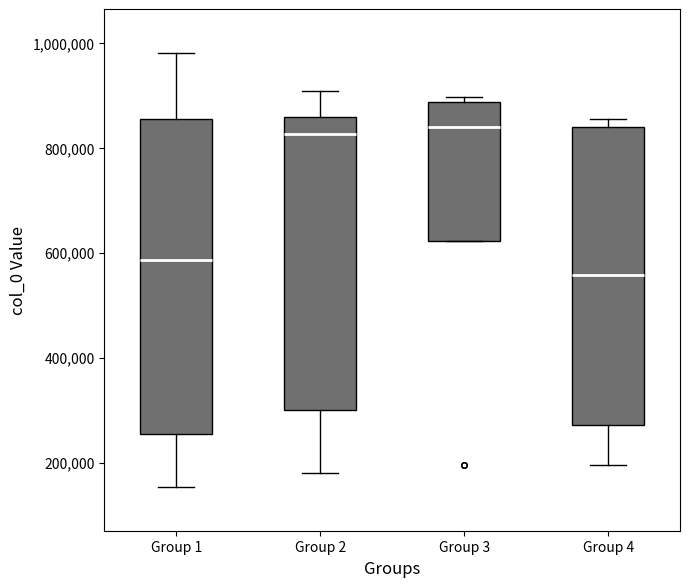

Which box is the tallest, from its lower edge to its upper edge?

Group 1